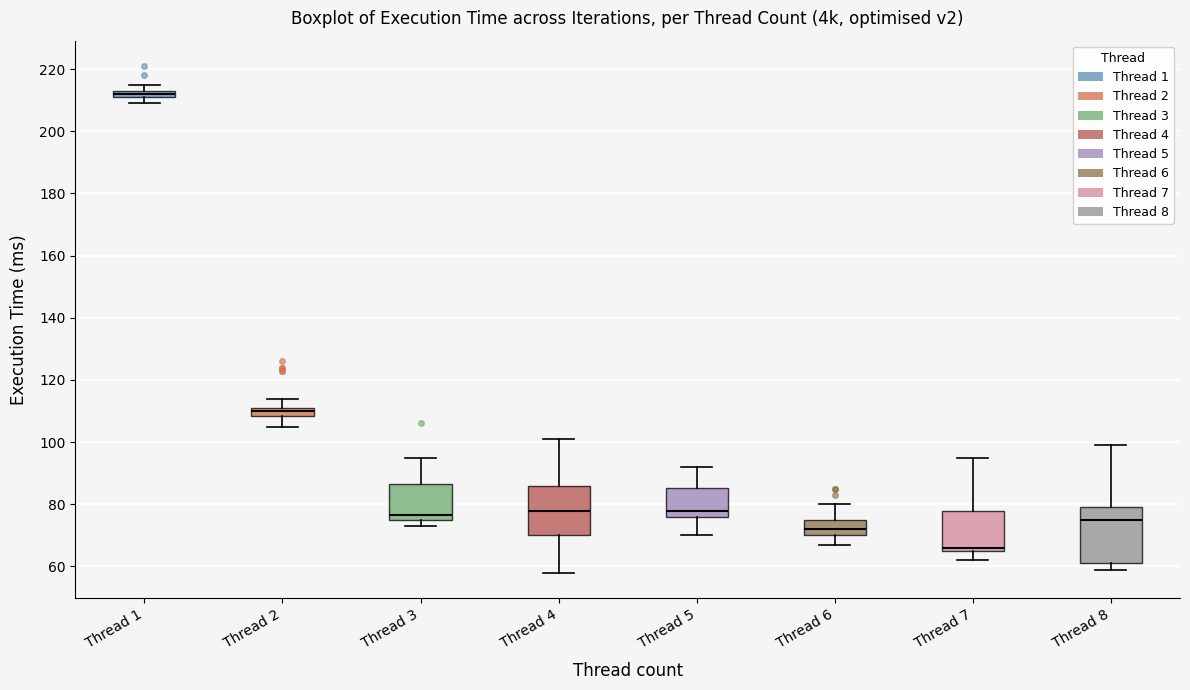

Which box's median line is the highest?

Thread 1